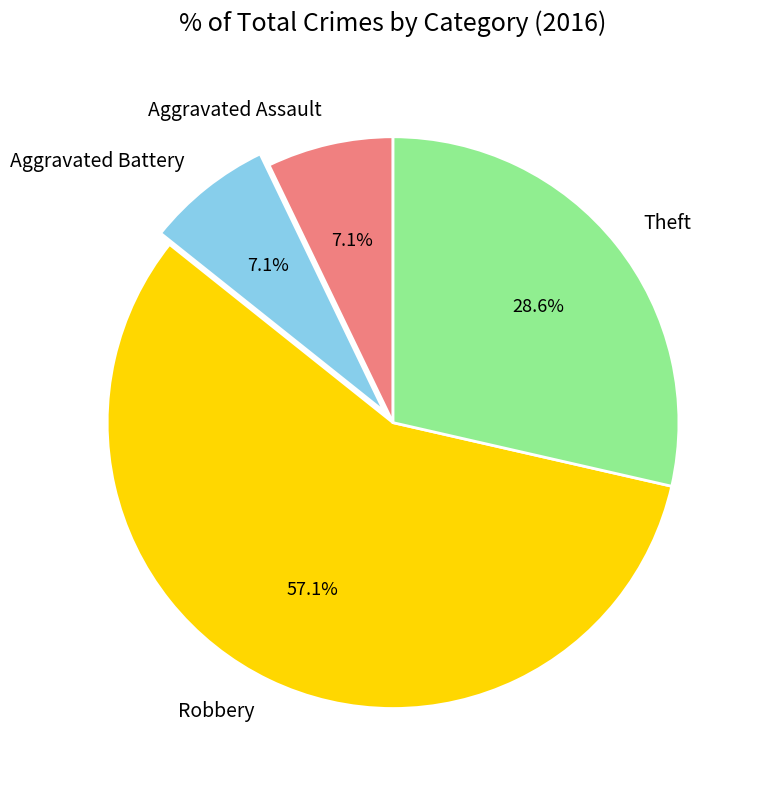

Which category has the biggest portion of the pie?

Robbery